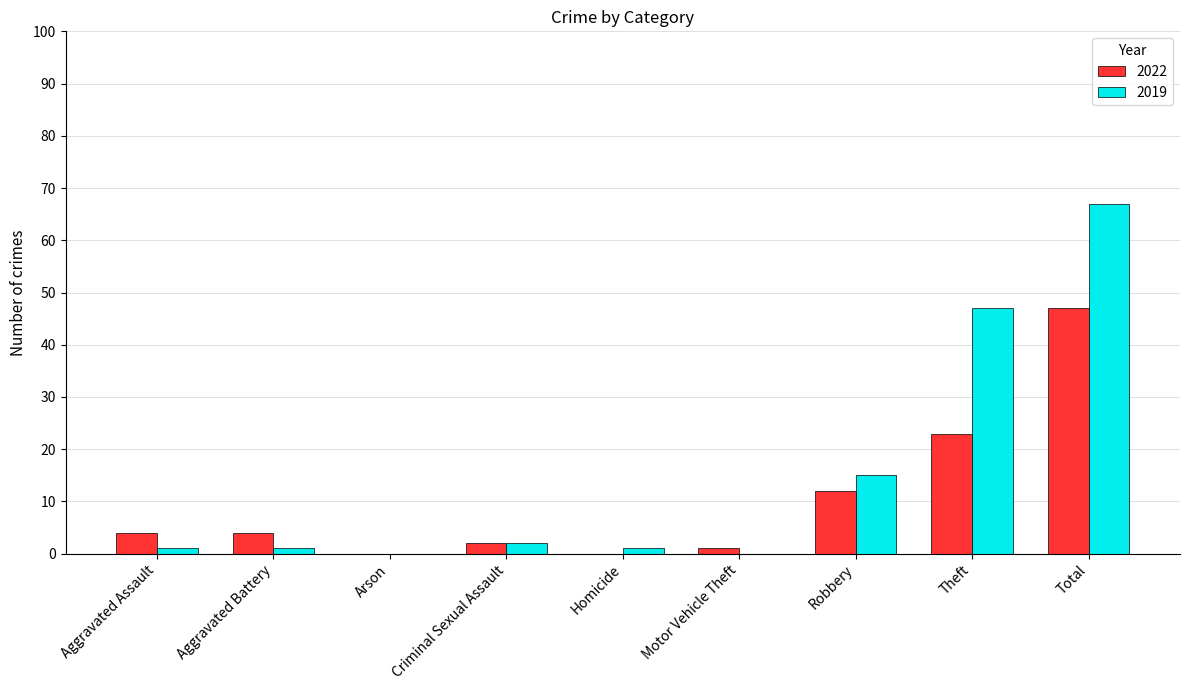

What is the sum of all 2022 values?

93